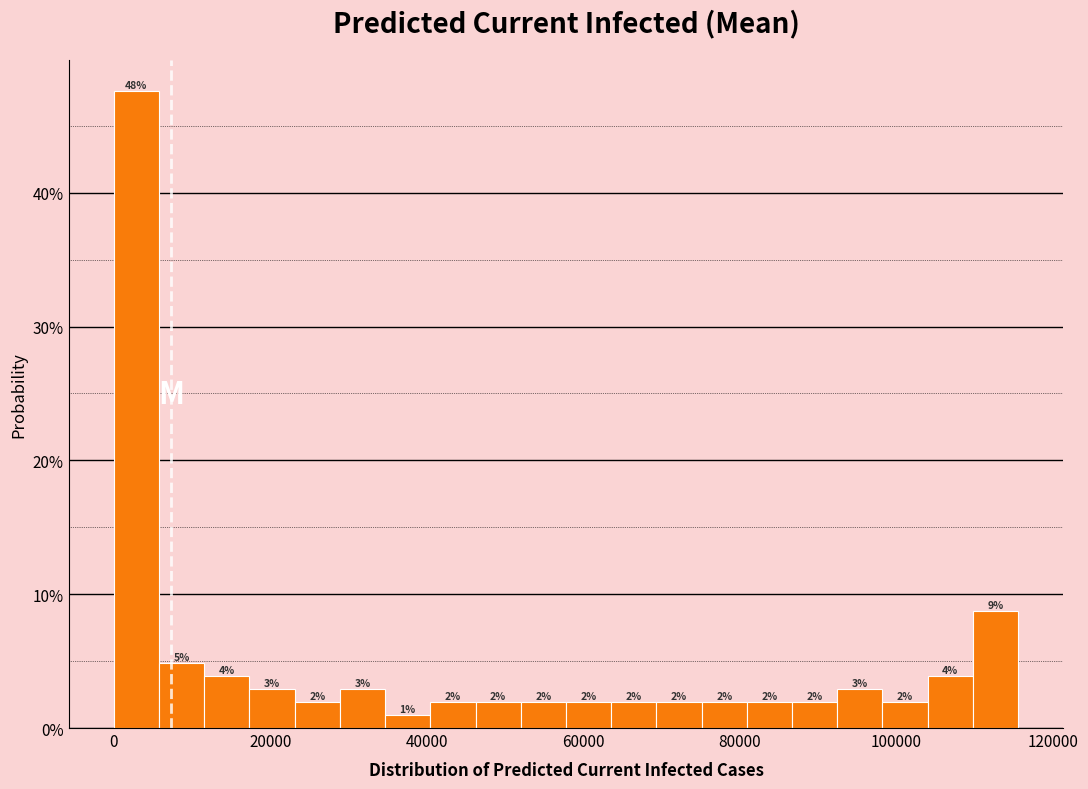

Around what value on the x-axis is the tallest bar? Give the approximate position of its centre, as read against the axis.

2000